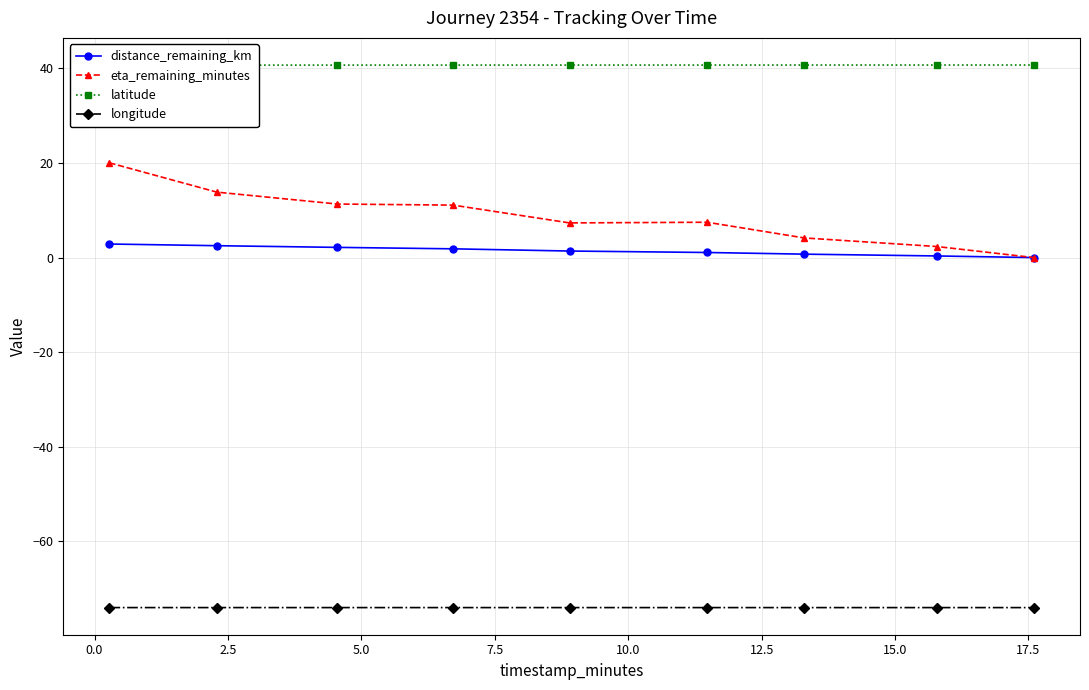

What is the value of the longitude point at the 8th from the left?

-74.0